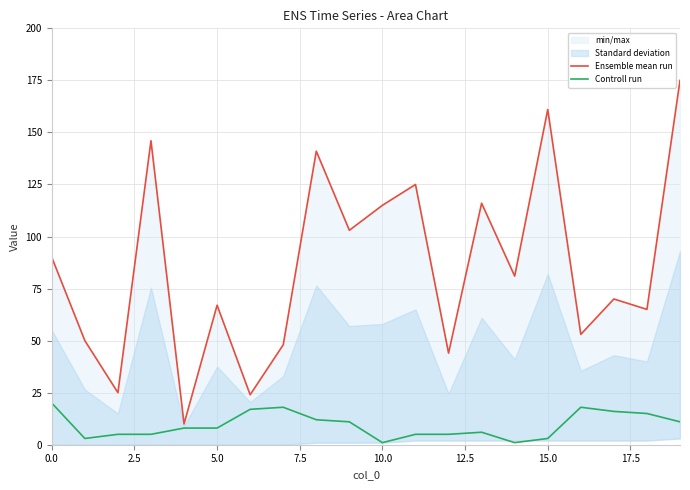

How many lines are shown in the chart?

2